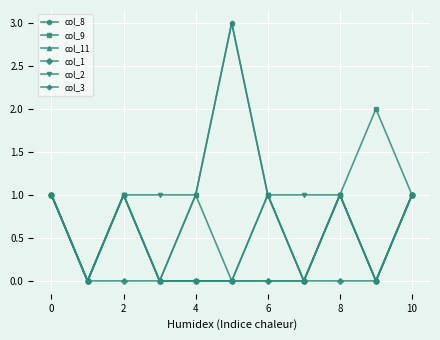

Is this an area chart (filled region under the line)?

No